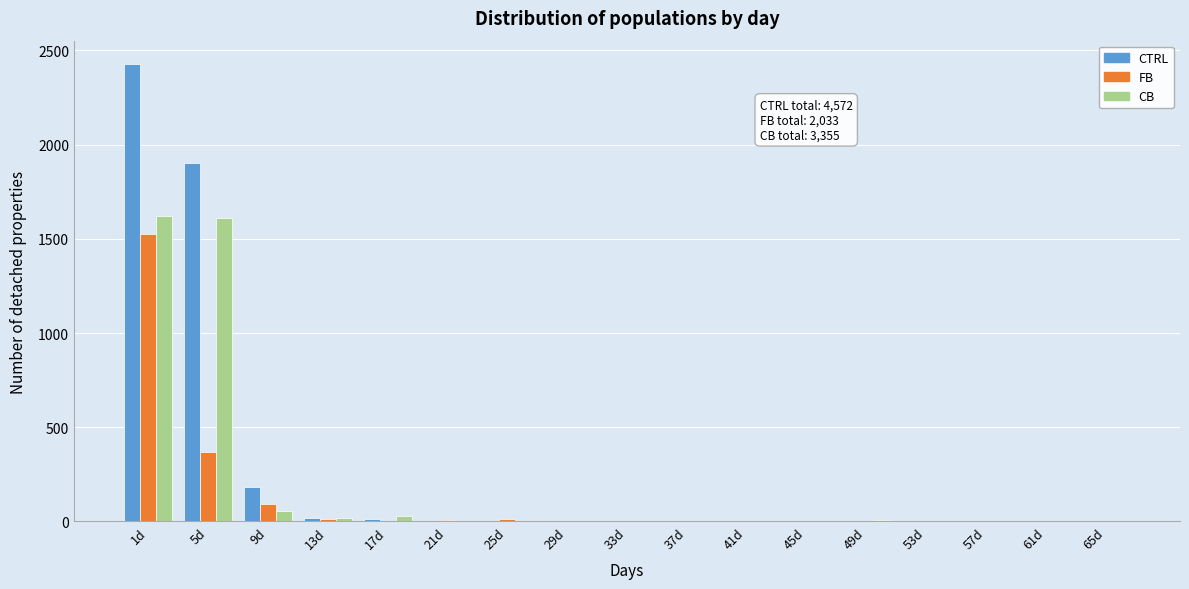

What is the greatest value displayed?

2430